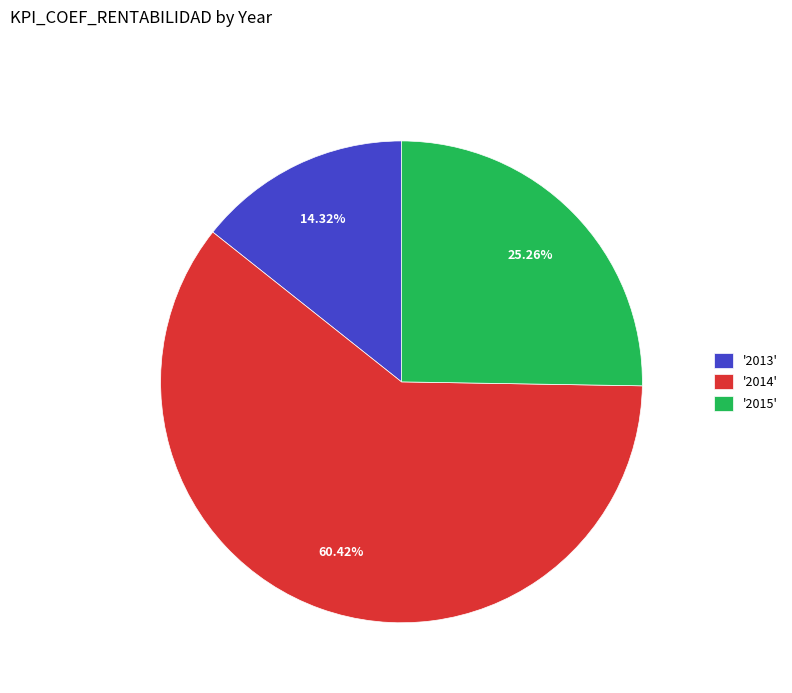

Does '2014' represent more than half of the total?

Yes